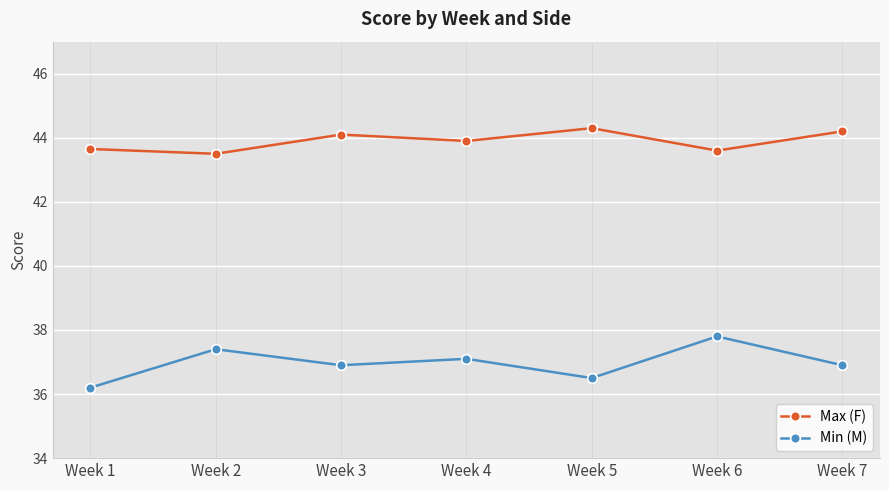

True or false: Min (M) has more than 0 interior local peaks.

True